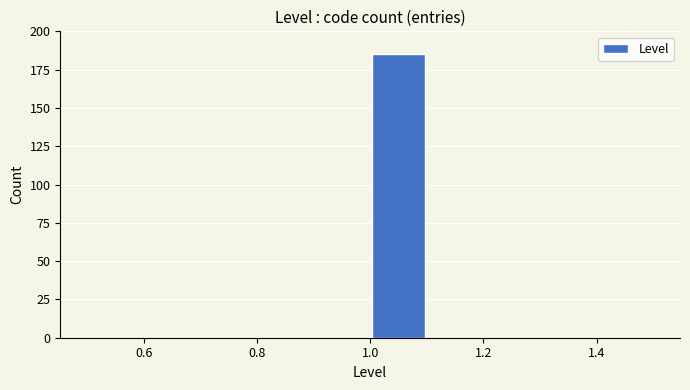

Which range on the x-axis has the tallest bar?

1.0 to 1.1